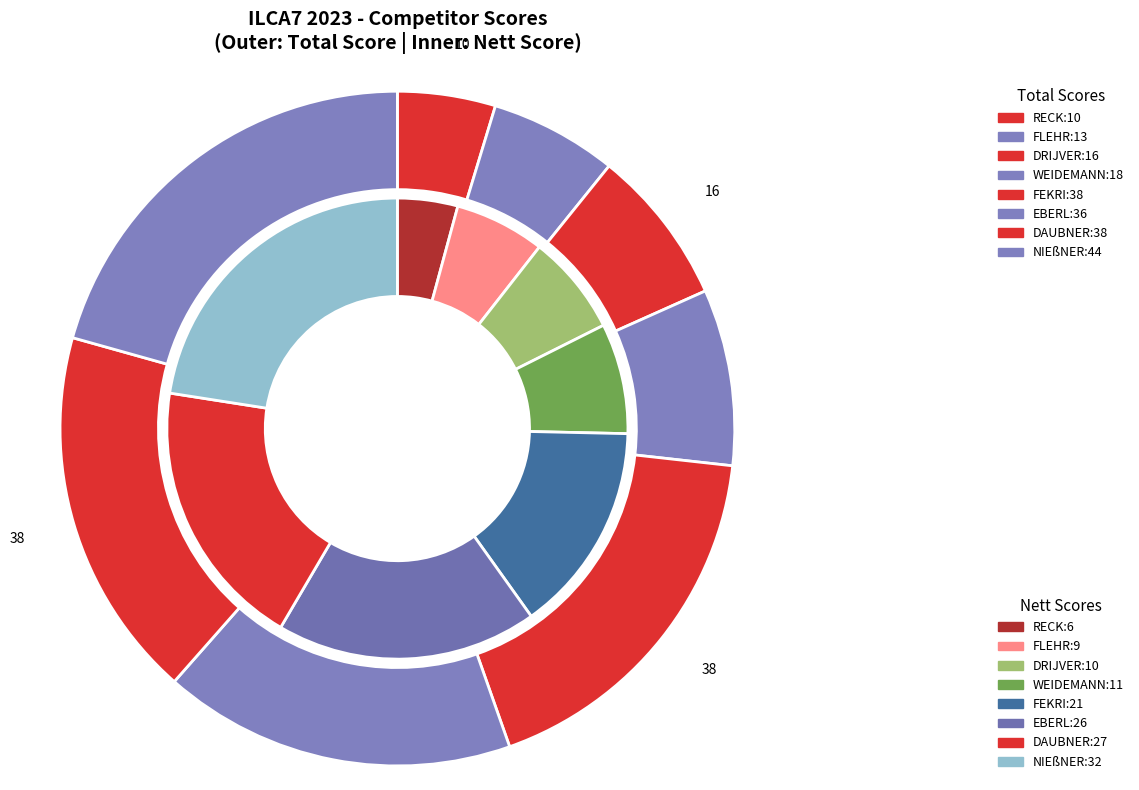

Approximately how many times larger is the value at Tobias RECK compared to Till NIEßNER?

0.2